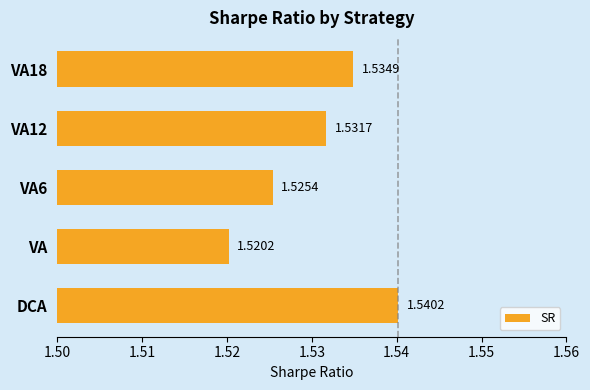

How many bars are there in total?

5